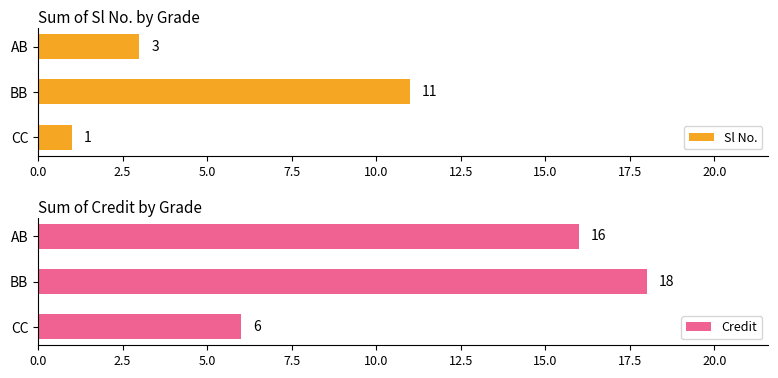

The value of Sl No. at BB is 11. True or false?

True